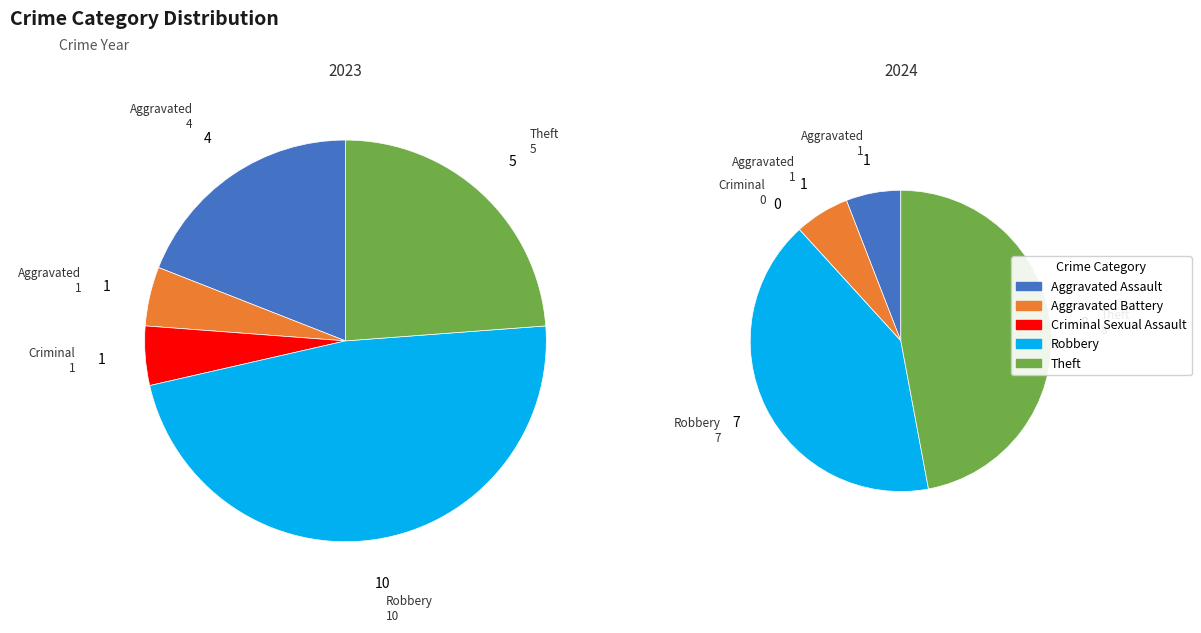

How much of the chart is everything except Aggravated Assault?

81.0%